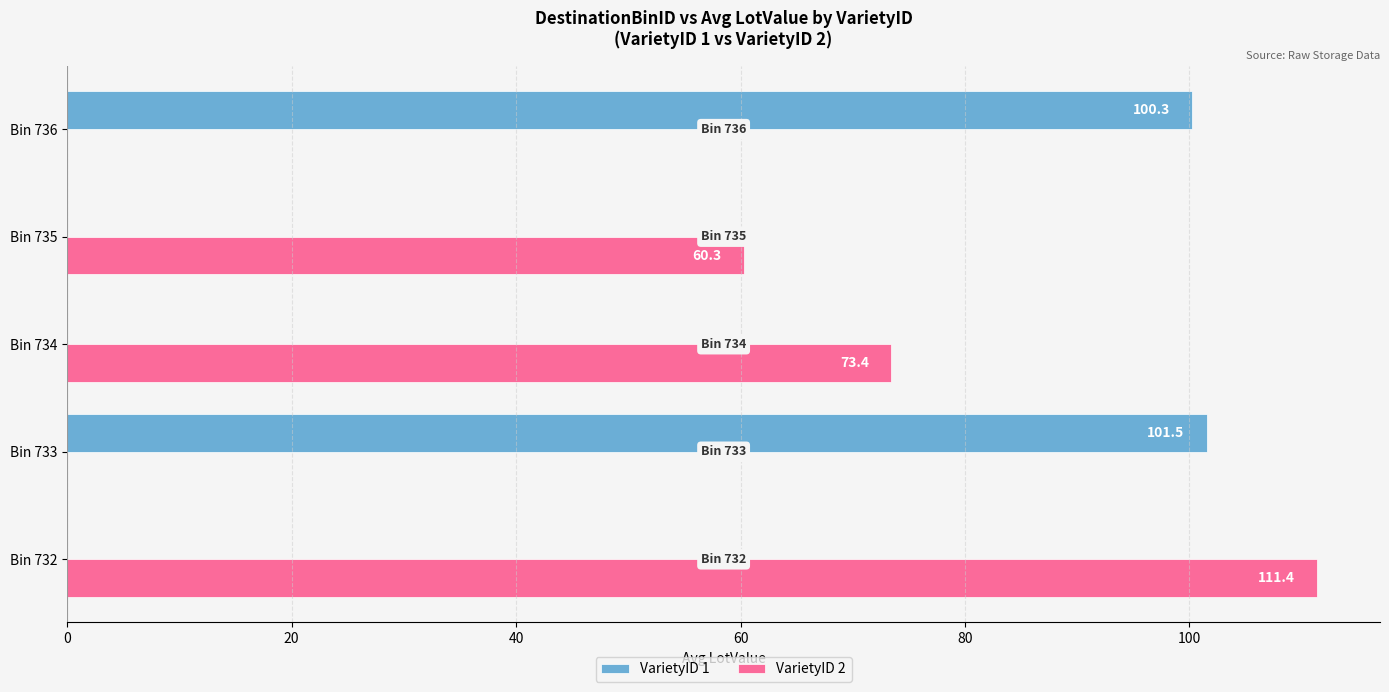

Which series changed the most between Bin 732 and Bin 735?

VarietyID 2